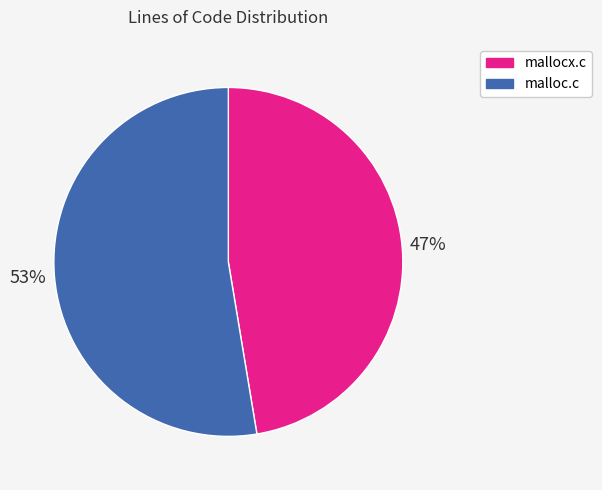

To the nearest percent, what portion does mallocx.c represent?

47%